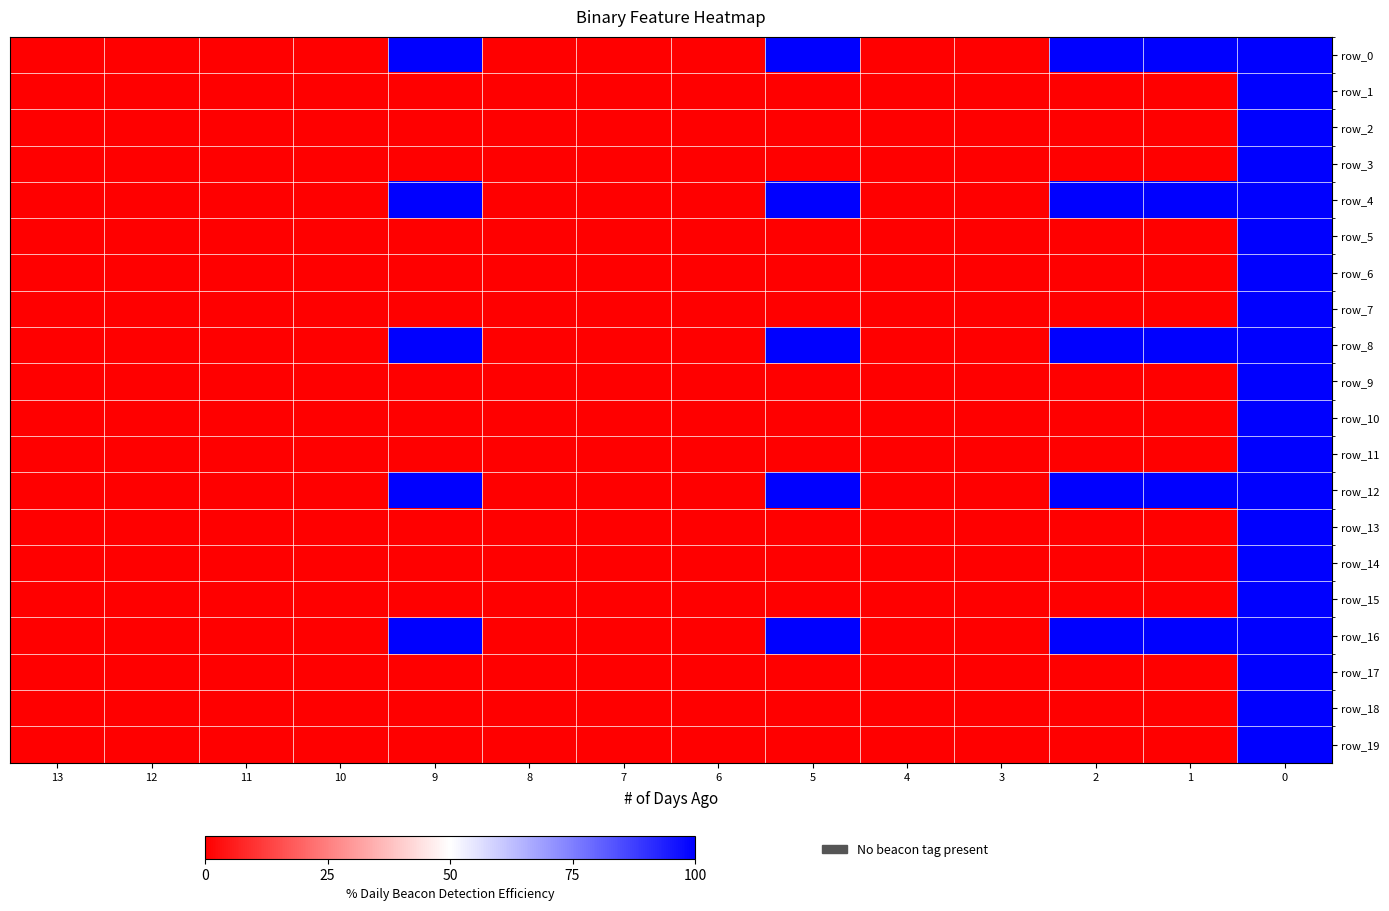

Reading right to left, transcribe all the data shown in this chart.

row_0: 1	1	1	0	0	1	0	0	0	1	0	0	0	0
row_1: 1	0	0	0	0	0	0	0	0	0	0	0	0	0
row_2: 1	0	0	0	0	0	0	0	0	0	0	0	0	0
row_3: 1	0	0	0	0	0	0	0	0	0	0	0	0	0
row_4: 1	1	1	0	0	1	0	0	0	1	0	0	0	0
row_5: 1	0	0	0	0	0	0	0	0	0	0	0	0	0
row_6: 1	0	0	0	0	0	0	0	0	0	0	0	0	0
row_7: 1	0	0	0	0	0	0	0	0	0	0	0	0	0
row_8: 1	1	1	0	0	1	0	0	0	1	0	0	0	0
row_9: 1	0	0	0	0	0	0	0	0	0	0	0	0	0
row_10: 1	0	0	0	0	0	0	0	0	0	0	0	0	0
row_11: 1	0	0	0	0	0	0	0	0	0	0	0	0	0
row_12: 1	1	1	0	0	1	0	0	0	1	0	0	0	0
row_13: 1	0	0	0	0	0	0	0	0	0	0	0	0	0
row_14: 1	0	0	0	0	0	0	0	0	0	0	0	0	0
row_15: 1	0	0	0	0	0	0	0	0	0	0	0	0	0
row_16: 1	1	1	0	0	1	0	0	0	1	0	0	0	0
row_17: 1	0	0	0	0	0	0	0	0	0	0	0	0	0
row_18: 1	0	0	0	0	0	0	0	0	0	0	0	0	0
row_19: 1	0	0	0	0	0	0	0	0	0	0	0	0	0